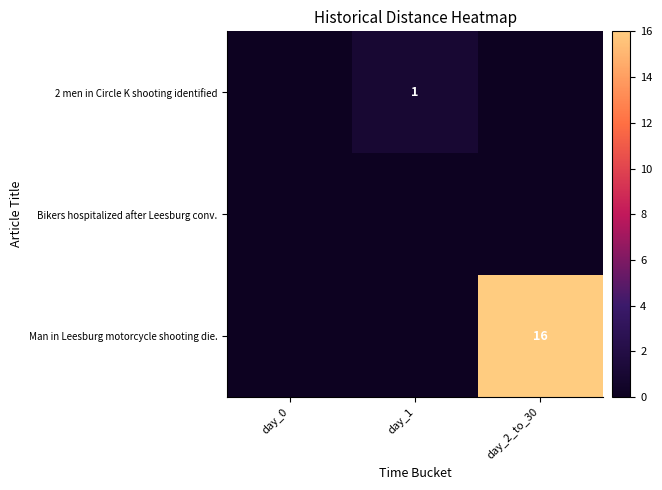

The Man in Leesburg motorcycle shooting die. series shows 7 at day_2_to_30. True or false?

False